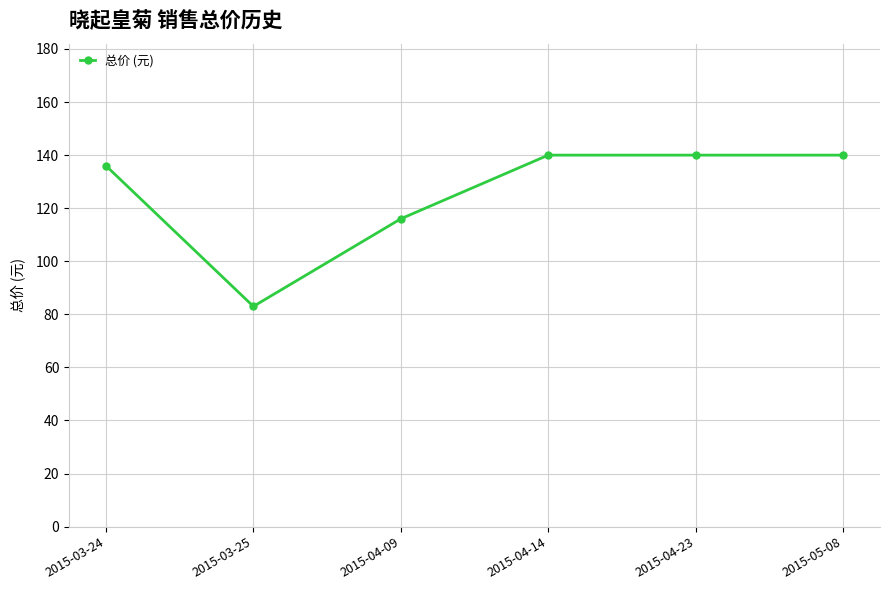

Reading left to right, extract all data points from this chart.

2015-03-24=136	2015-03-25=83	2015-04-09=116	2015-04-14=140	2015-04-23=140	2015-05-08=140